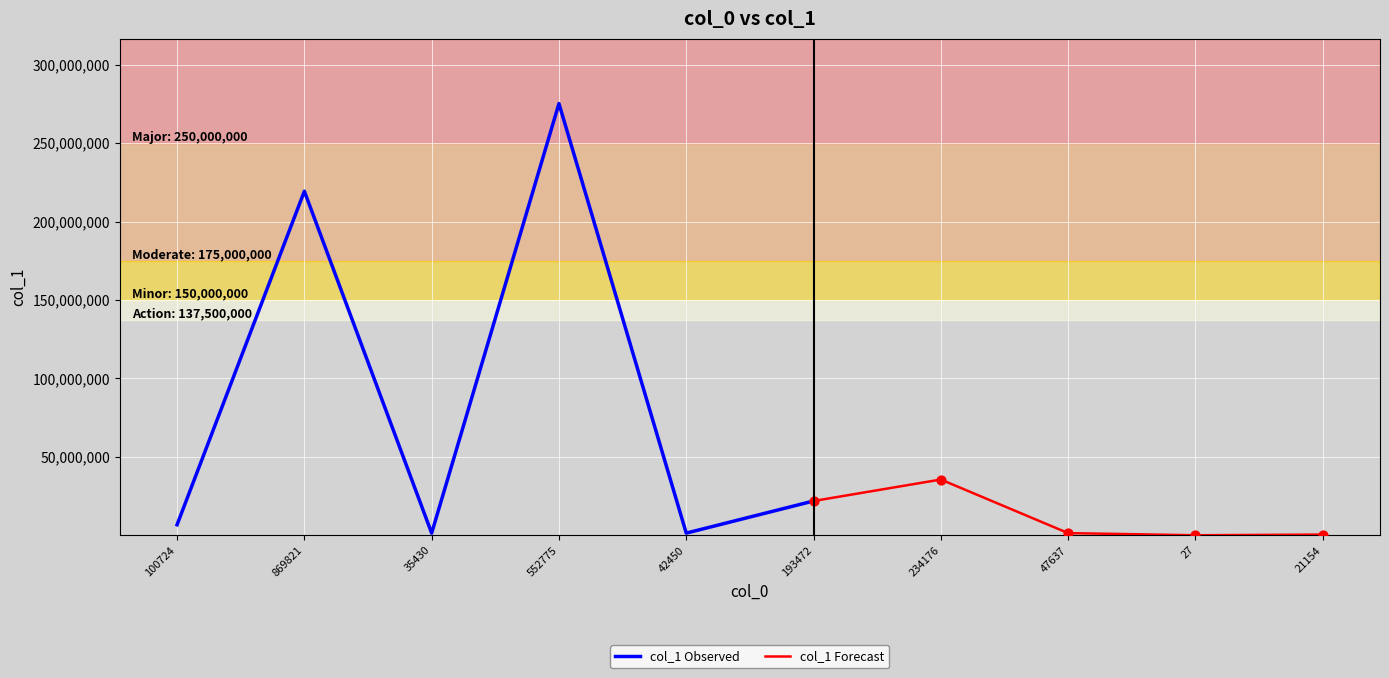

Between 27 and 35430, which is larger?

35430